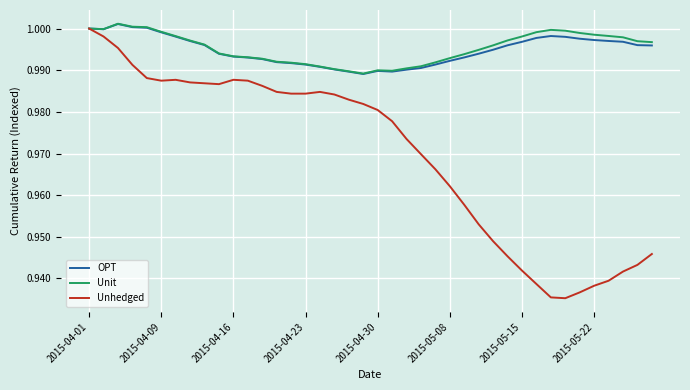

Does the chart display data point markers on the line(s)?

No